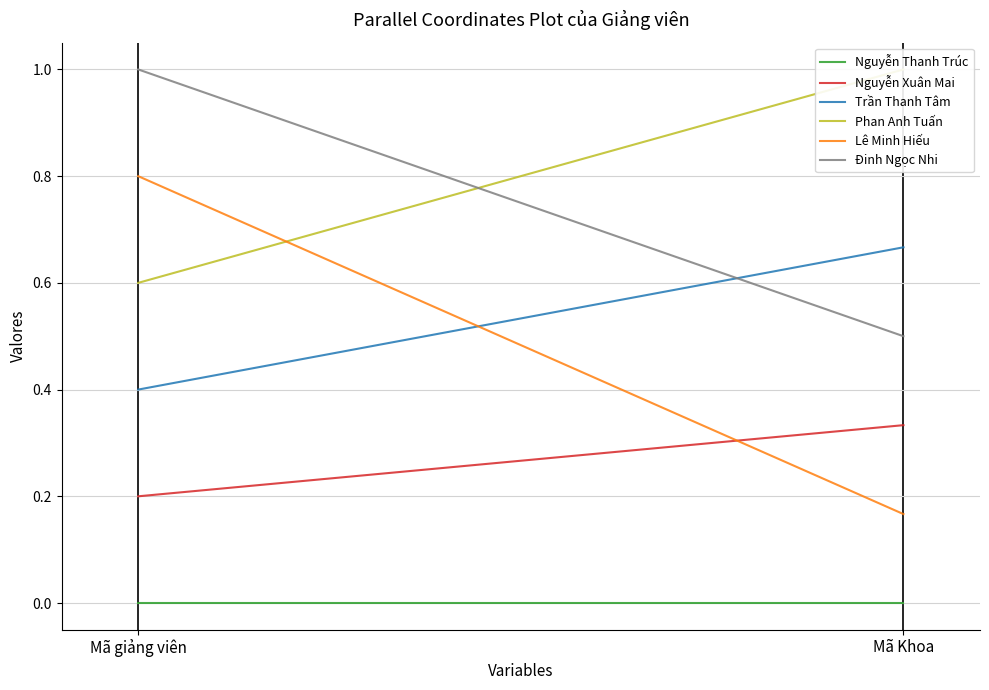

What is the sum of the Phan Anh Tuấn values at Mã Khoa and Mã giảng viên?

1.6